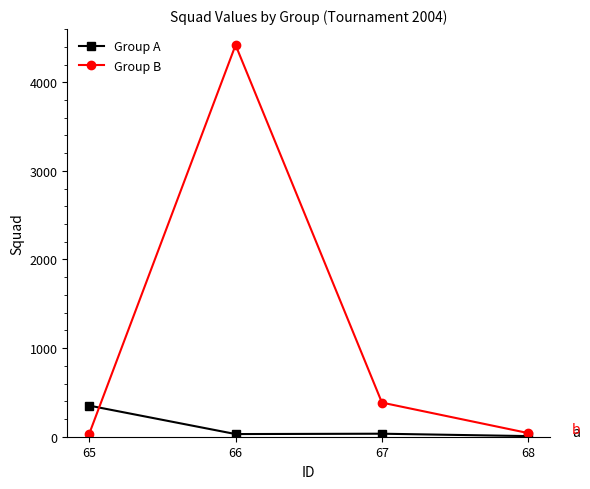

Where do Group B and Group A first cross each other?

65 and 66